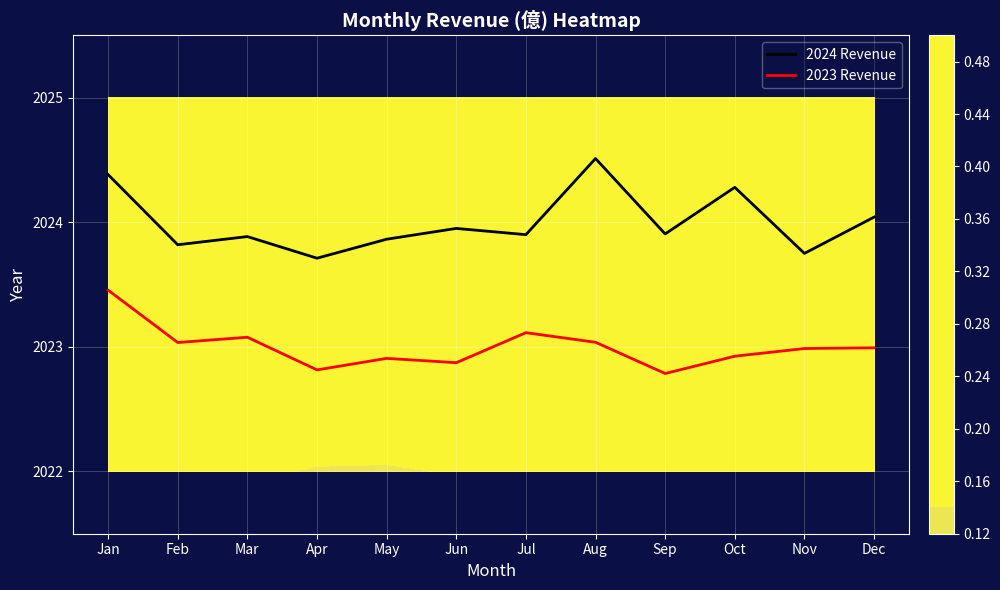

True or false: 2022 has a value of 0.8 at May.

False